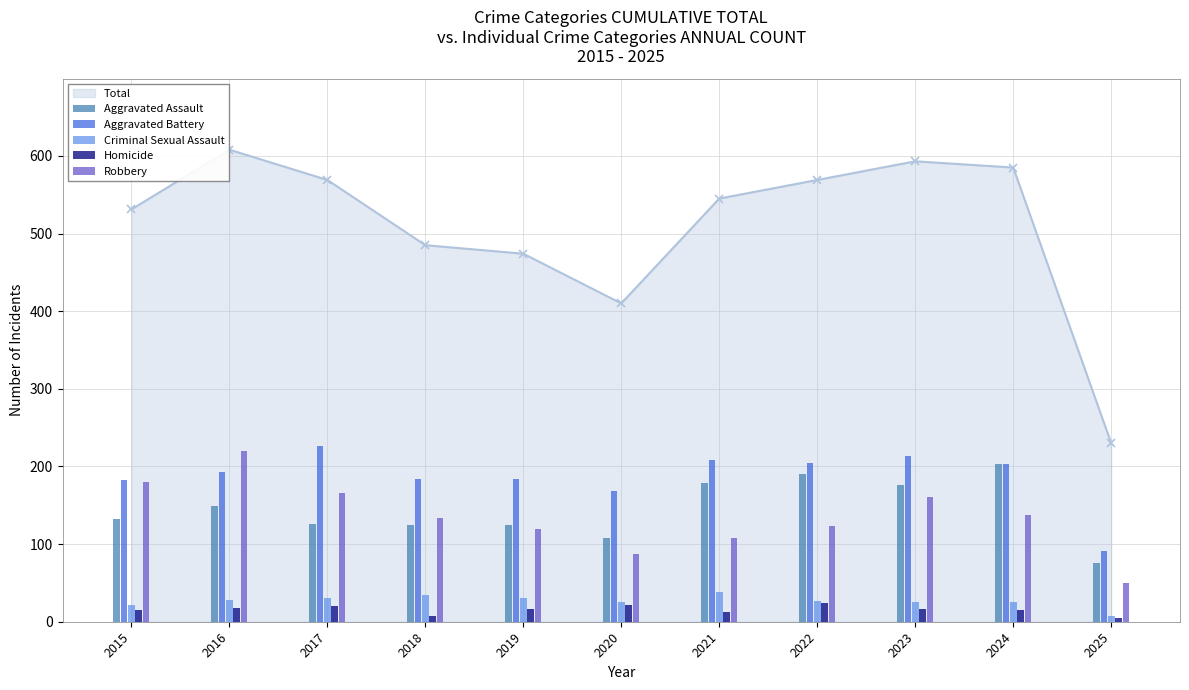

Between 2018 and 2019, which is larger?

2018